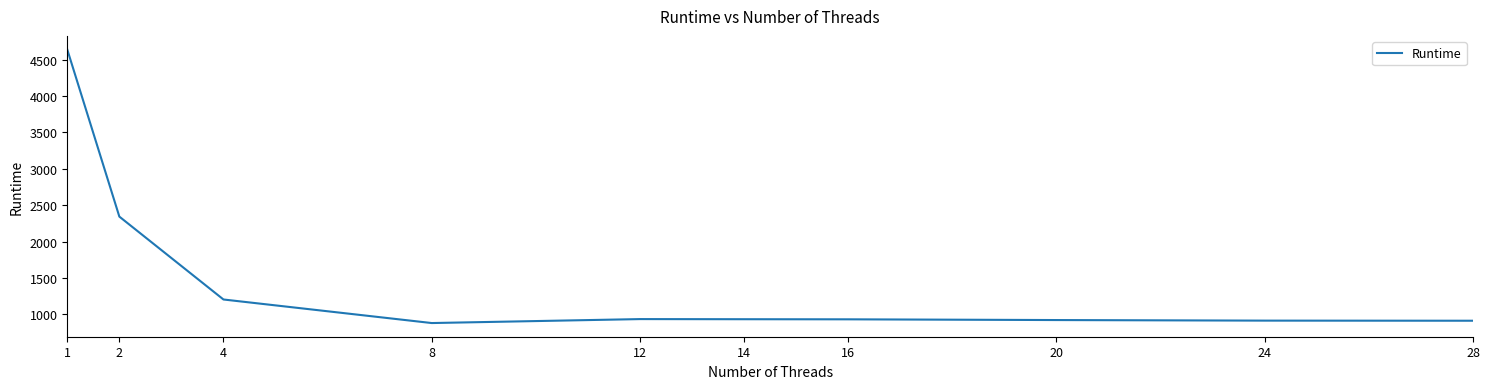

What is the change in value from 4 to 16?

-272.6